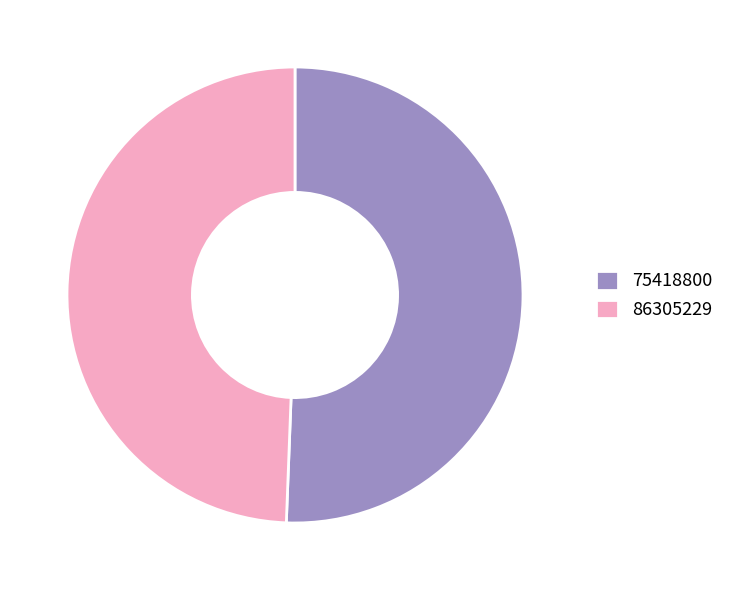

What is the largest slice in the pie chart?

75418800